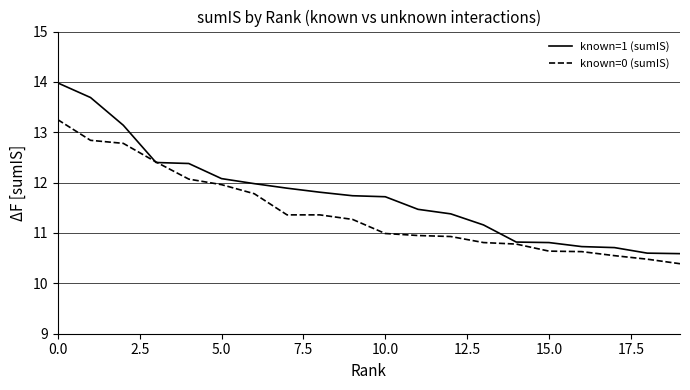

How many values in the known=1 (sumIS) series are below 11?

6